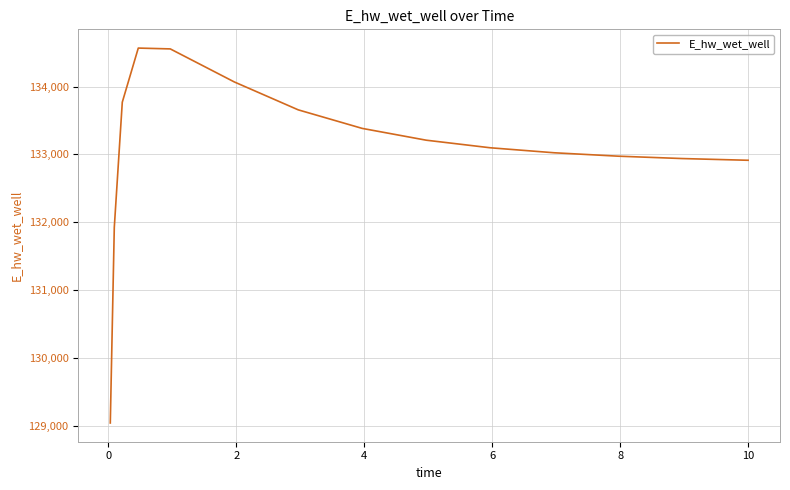

What is the difference between the maximum and minimum values?

5518.7